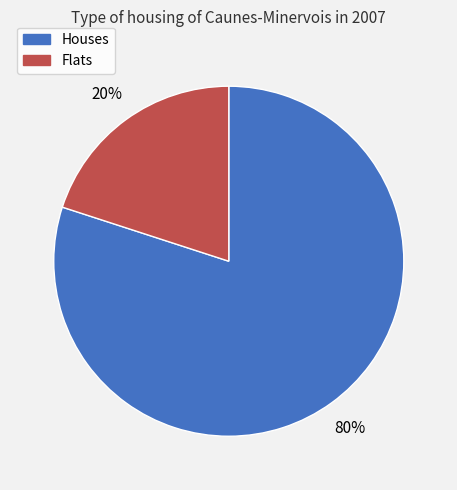

To the nearest percent, what is the average slice percentage?

50%